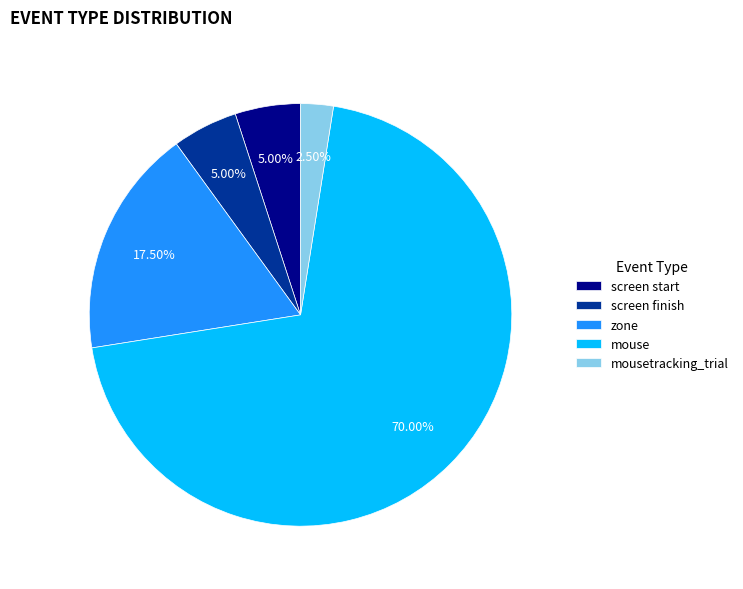

Does zone represent more than half of the total?

No